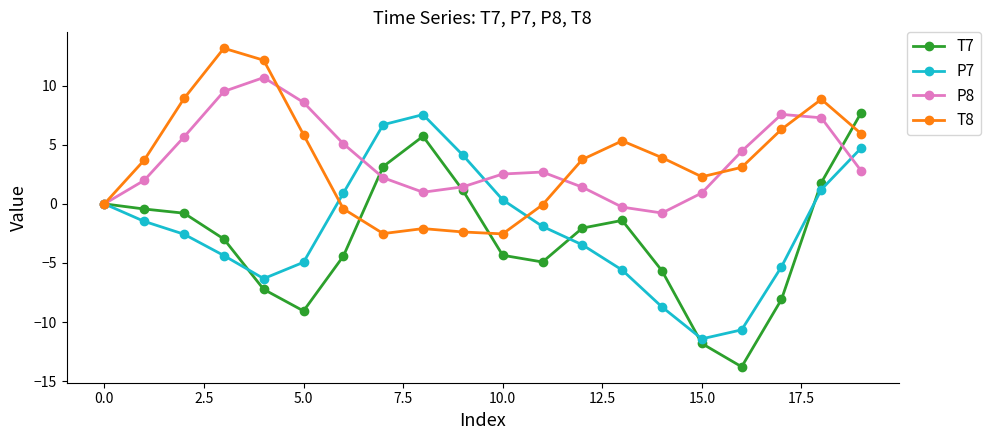

How many interior local valleys does the P7 series have?

2